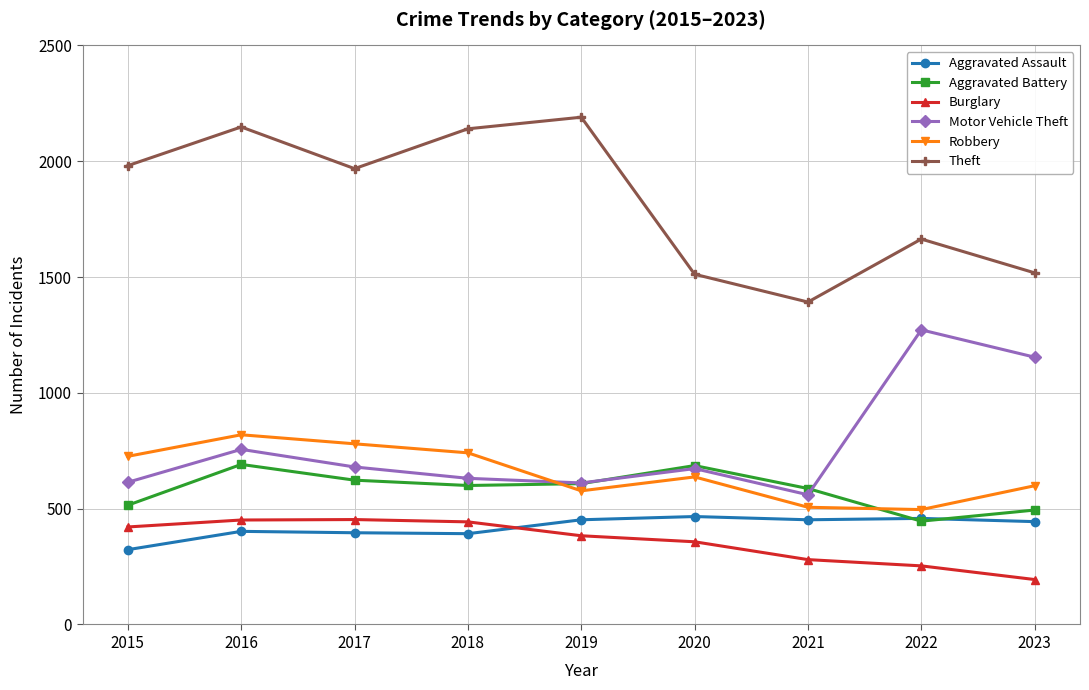

How many interior local peaks does the Robbery series have?

2